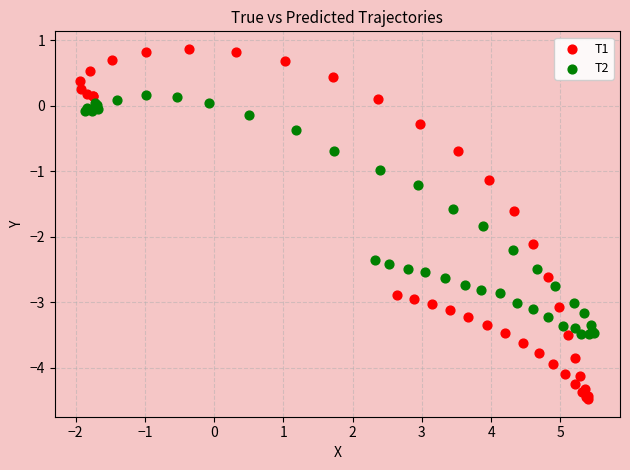

Which series has the largest Y range (max minus min)?

T1